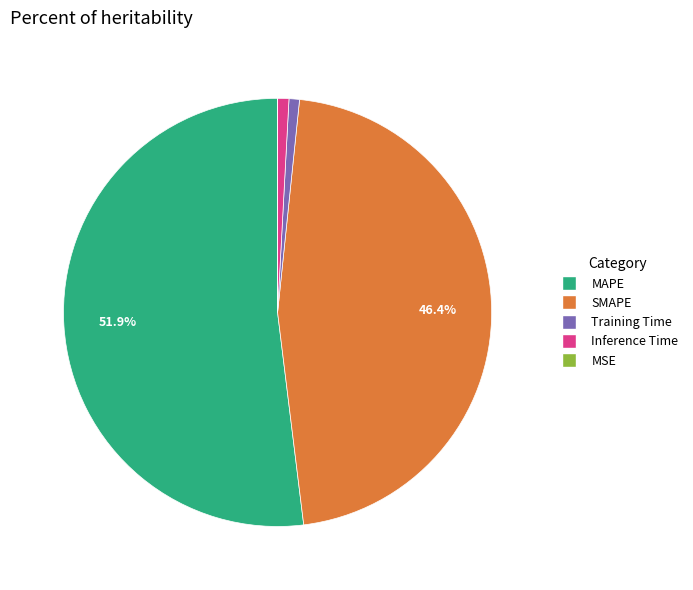

To the nearest percent, what is the difference between the largest and smallest slice percentages?

52%